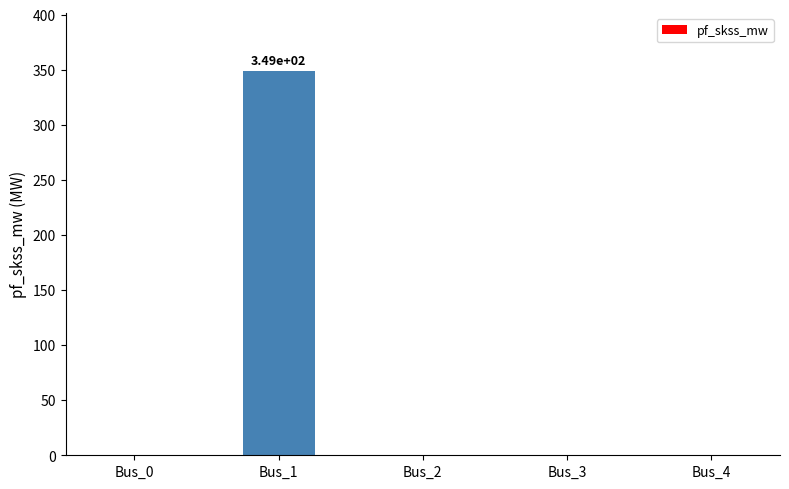

Between Bus_1 and Bus_4, which is larger?

Bus_1